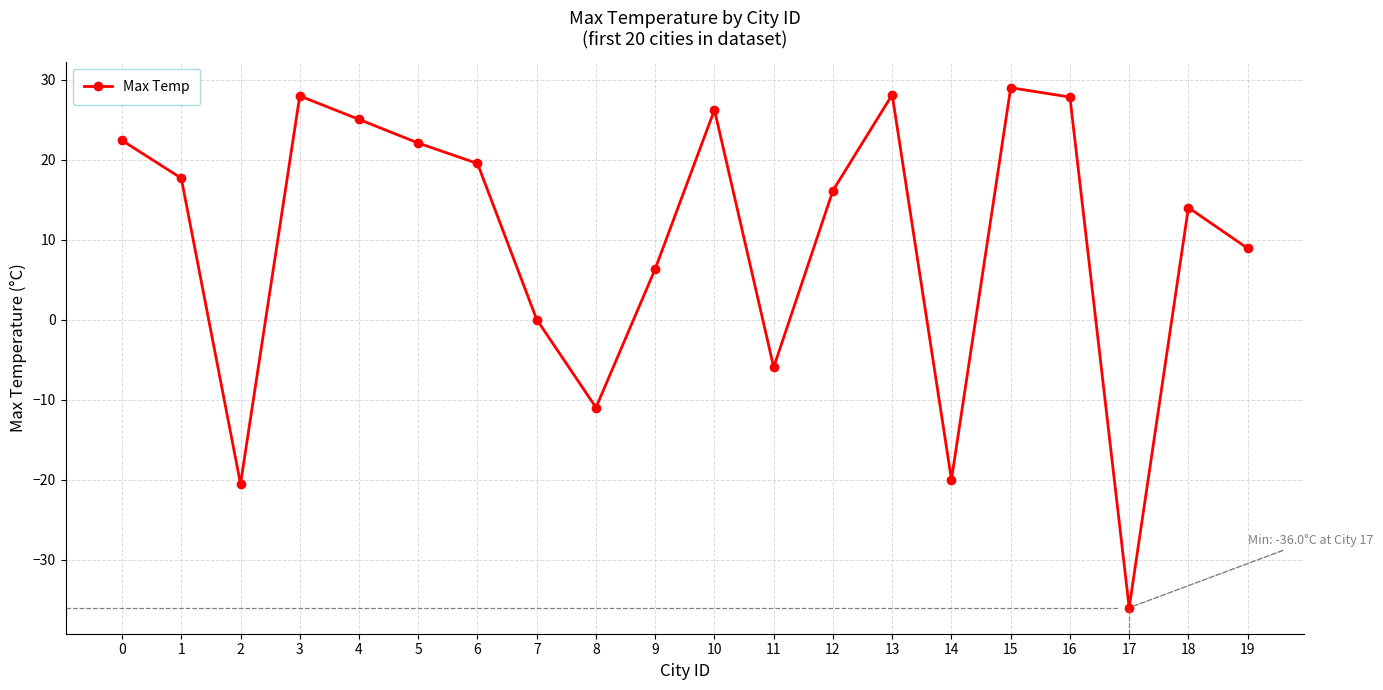

Between 3 and 5, which is larger?

3